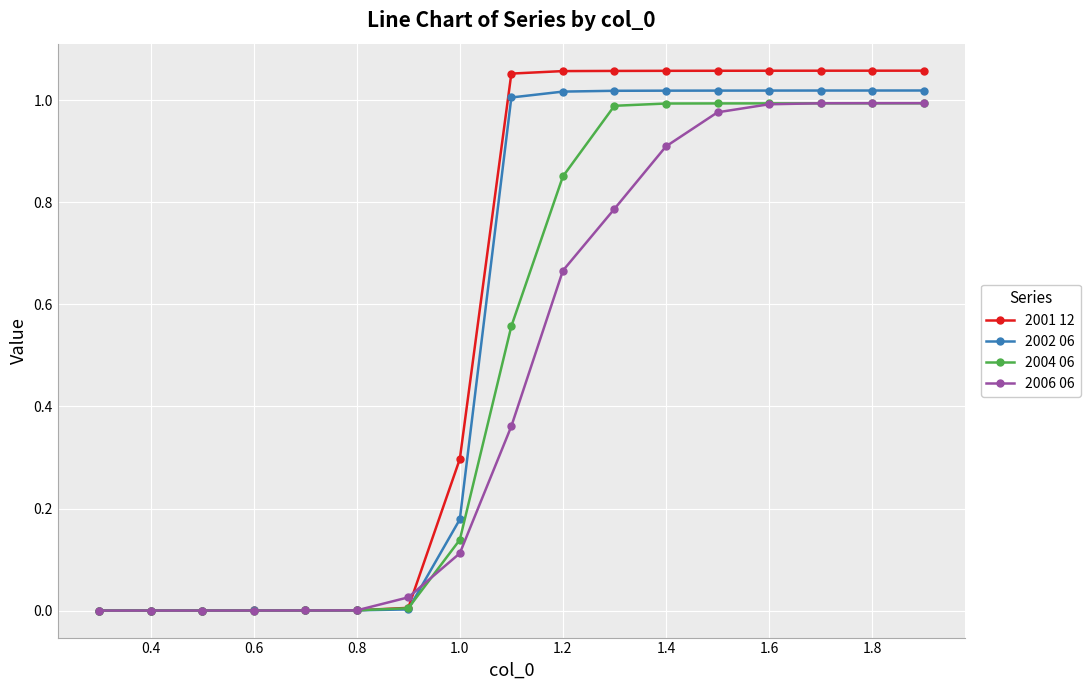

Rank the series by their average value, from highest to lowest.

2001 12, 2002 06, 2004 06, 2006 06